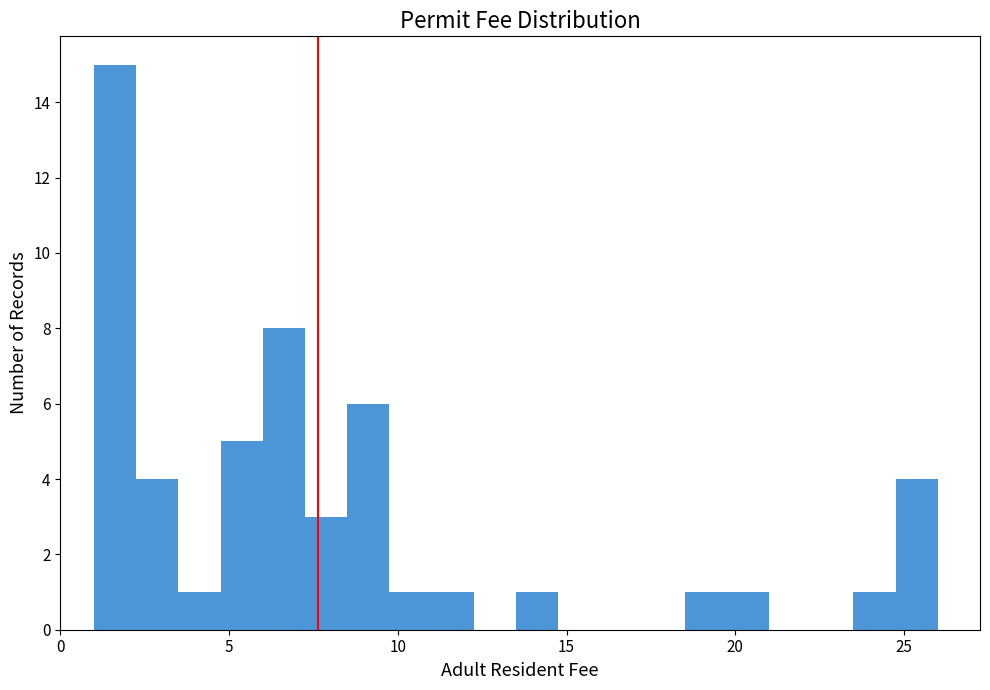

Read against the x-axis, roughly where is the centre of the tallest bar?

1.5